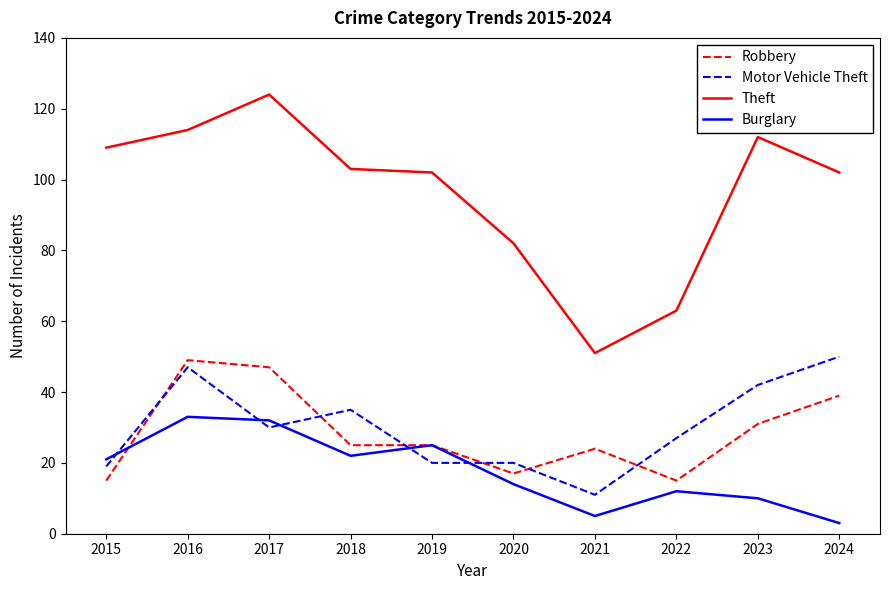

True or false: Burglary and Theft cross at least once.

False